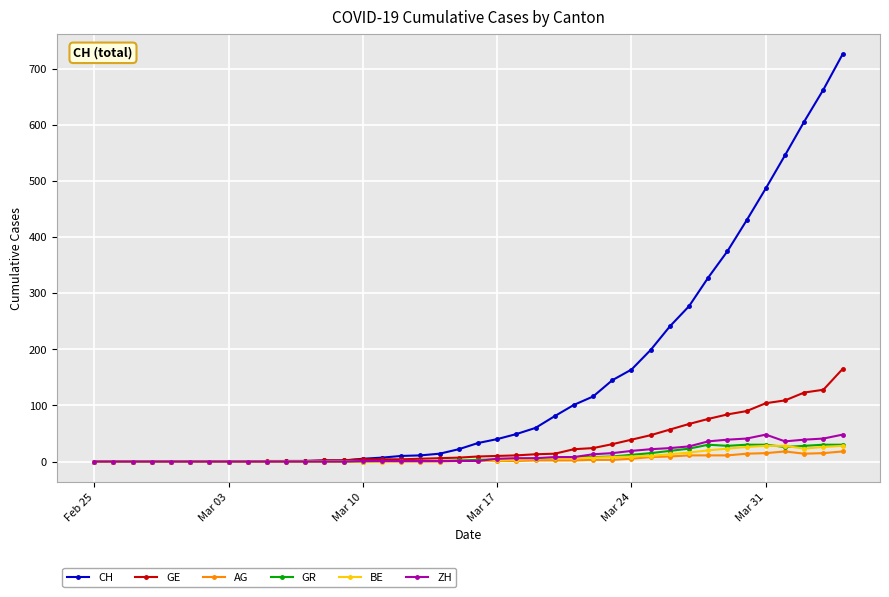

Which series has the largest range (max minus min)?

CH